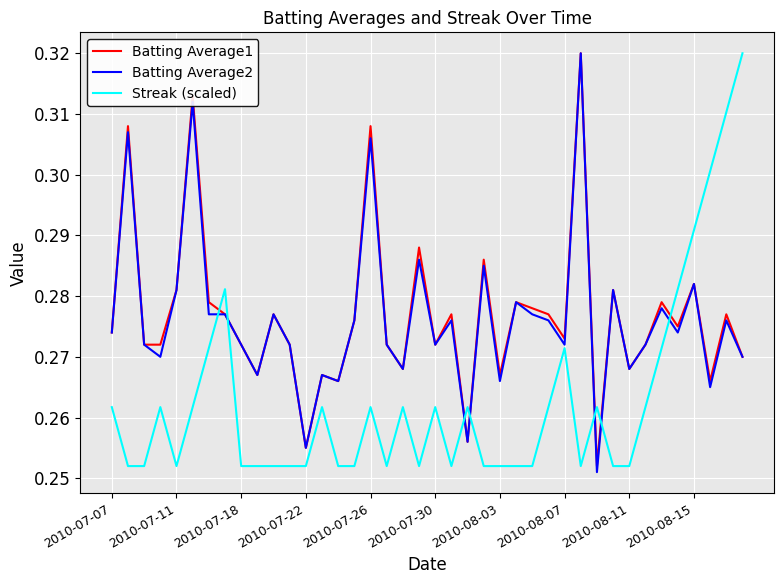

Which series ends up on top after the final intersection of Streak (scaled) and Batting Average1?

Streak (scaled)